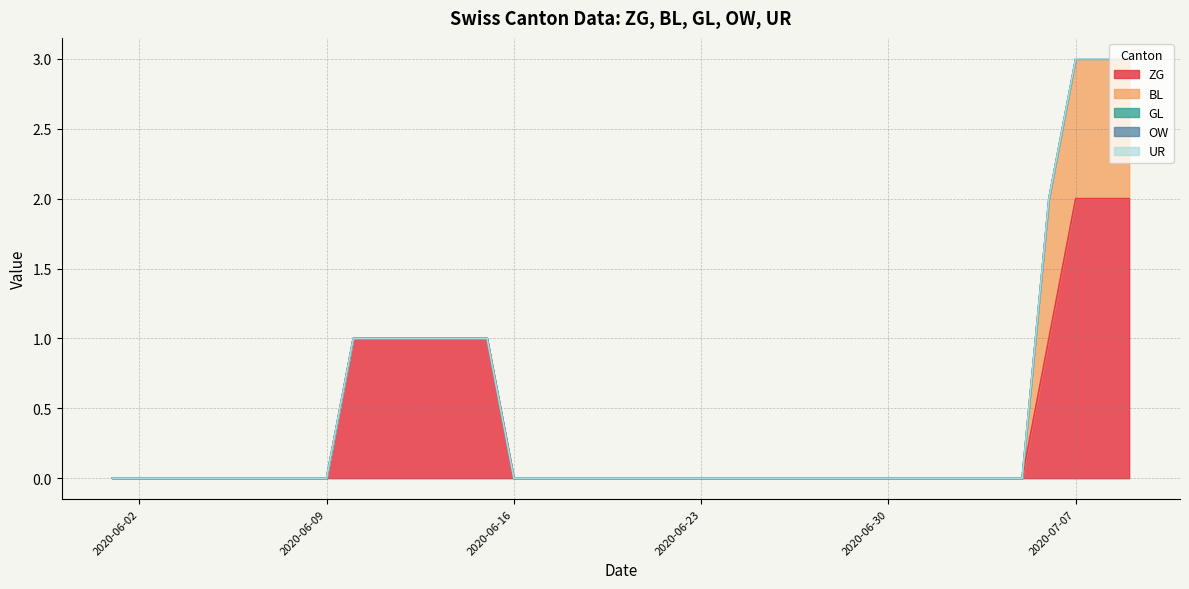

Does the chart have visible grid lines?

Yes